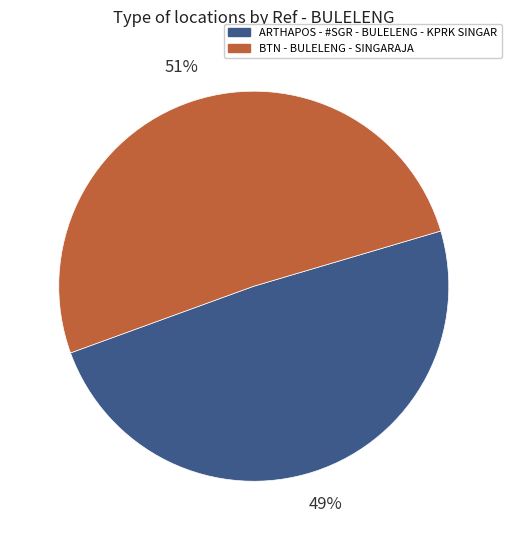

The ARTHAPOS - #SGR - BULELENG - KPRK SINGAR slice represents 49% of the pie. True or false?

True